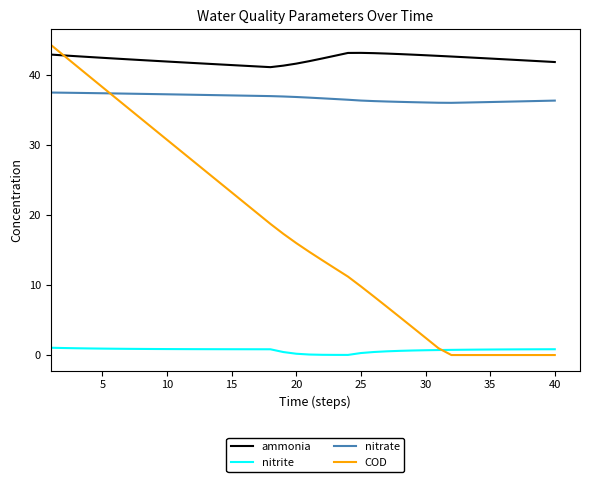

Which series has the largest total across all categories?

ammonia